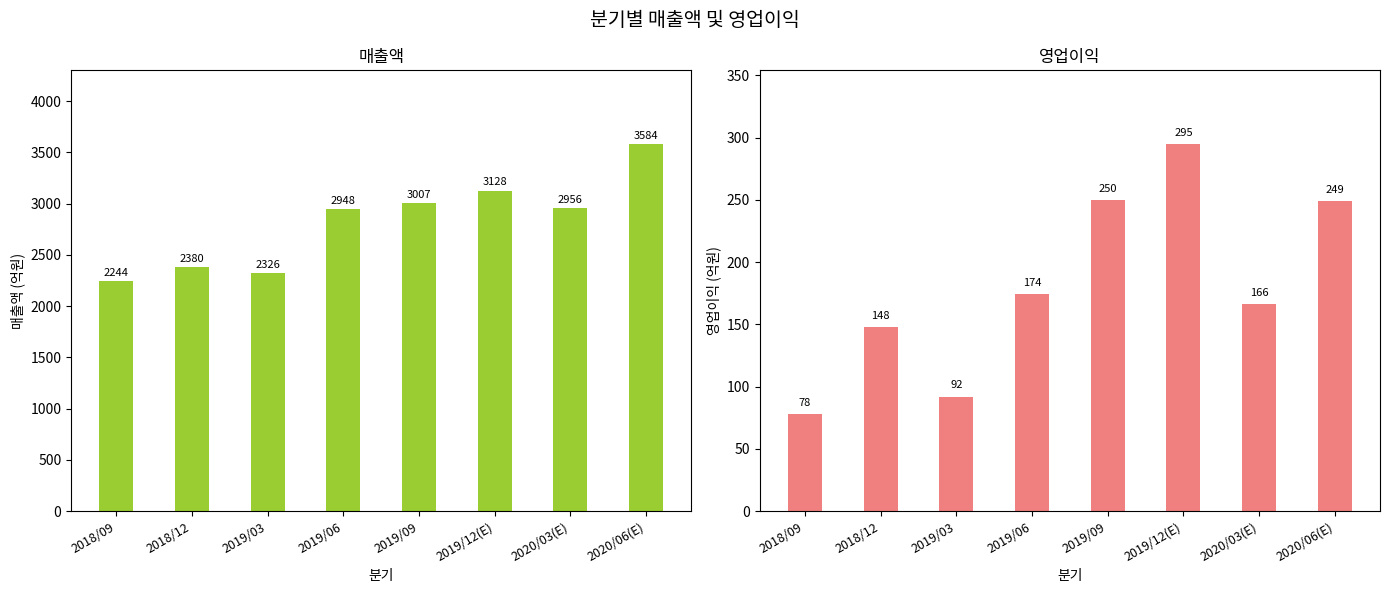

How many values in the 매출액 series exceed 2956?

3